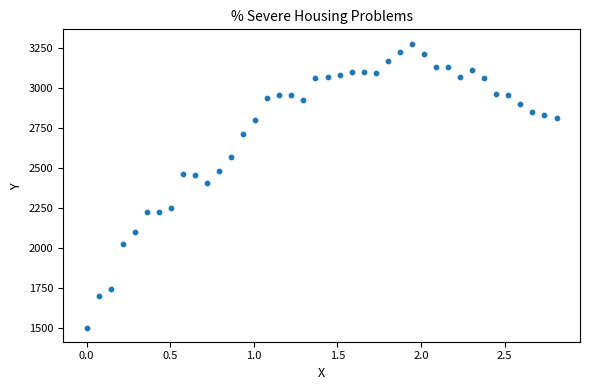

What is the range of X values (max minus min)?

2.8